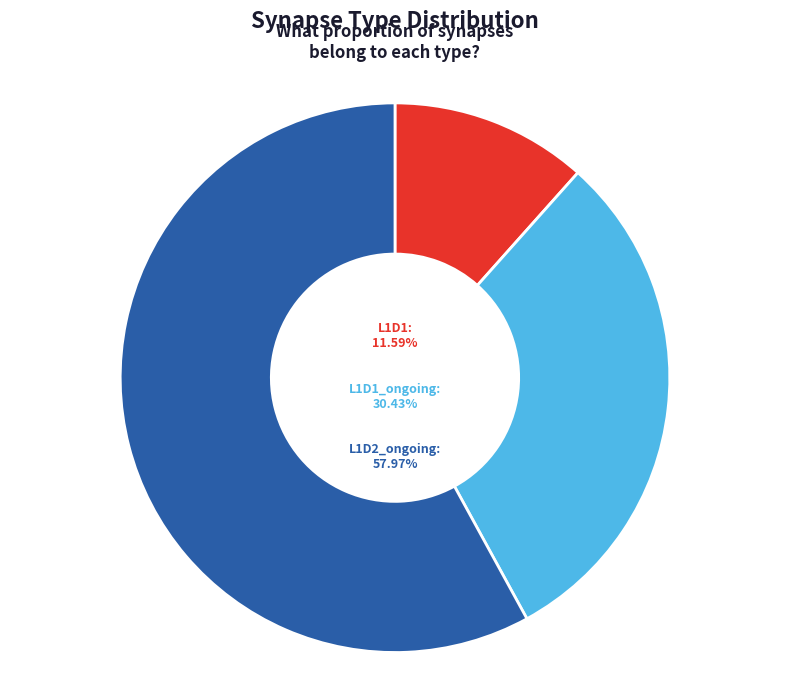

How many slices are in this pie chart?

3